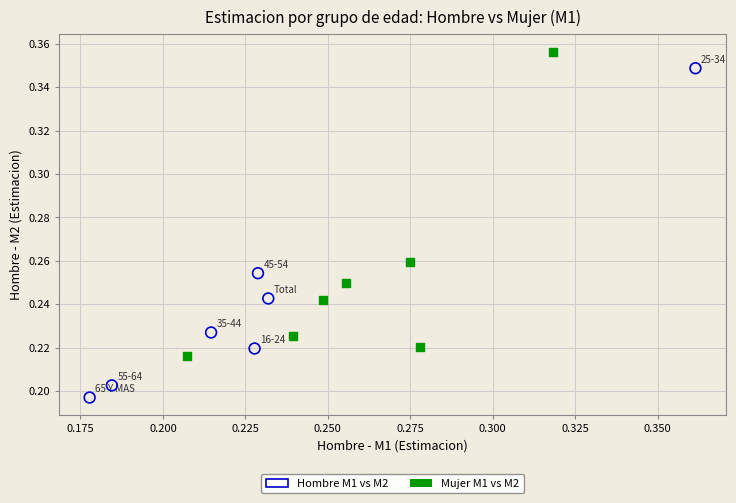

Which series contains the highest Y value?

Mujer M1 vs M2